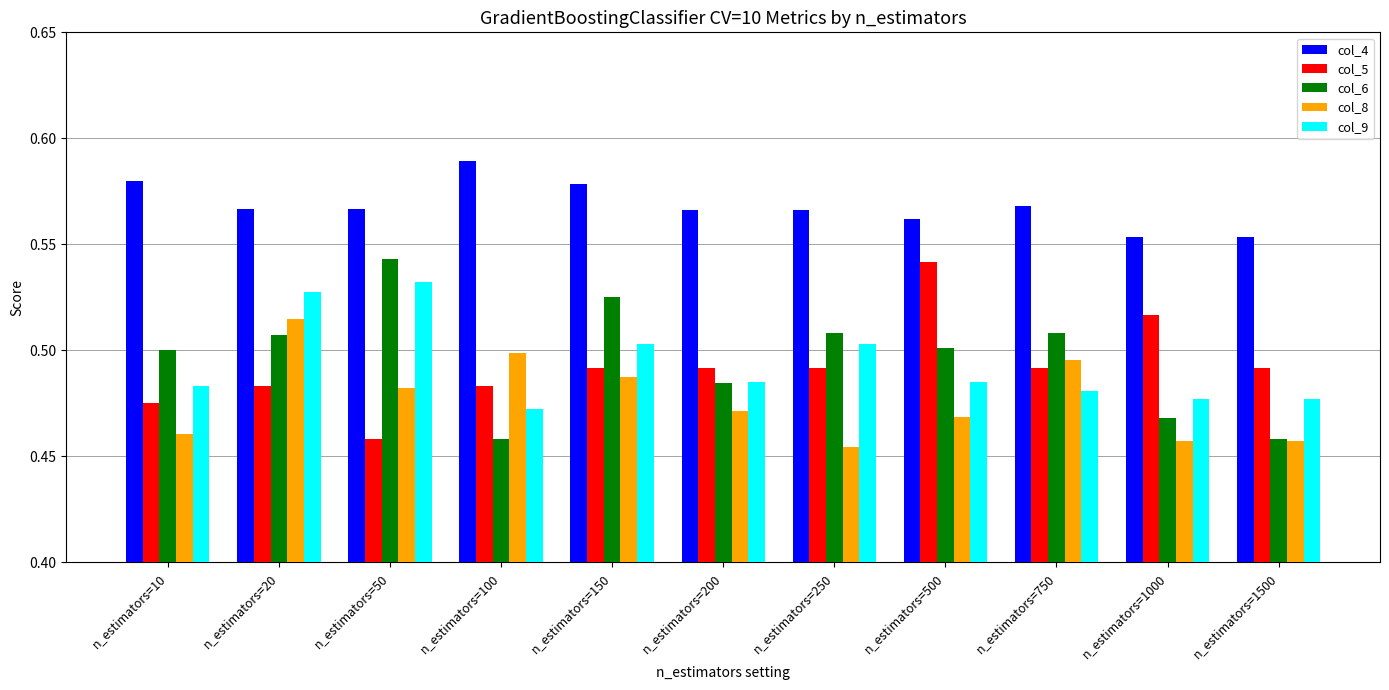

How many col_6 values are between 0 and 1?

11